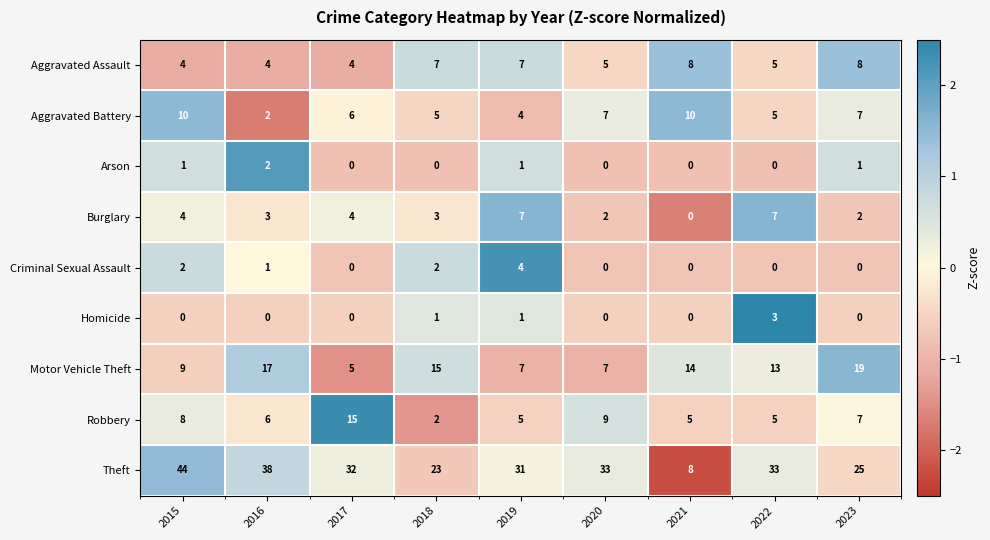

Between 2015 and 2019, which series saw the biggest shift?

Theft